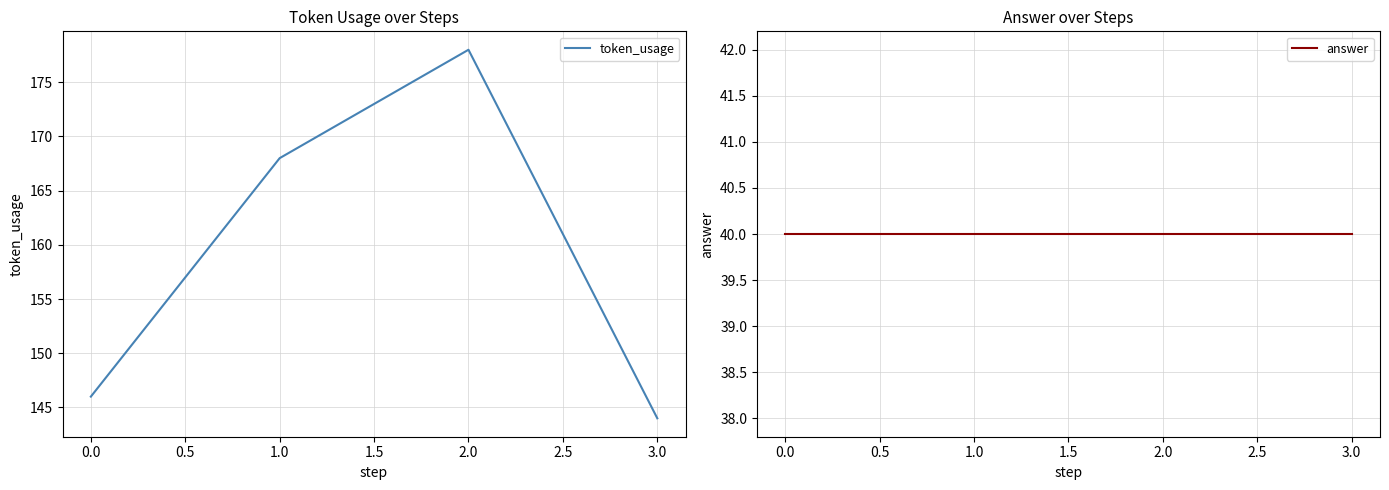

Reading right to left, what are all the values shown in this chart?

token_usage: 144	178	168	146
answer: 40	40	40	40